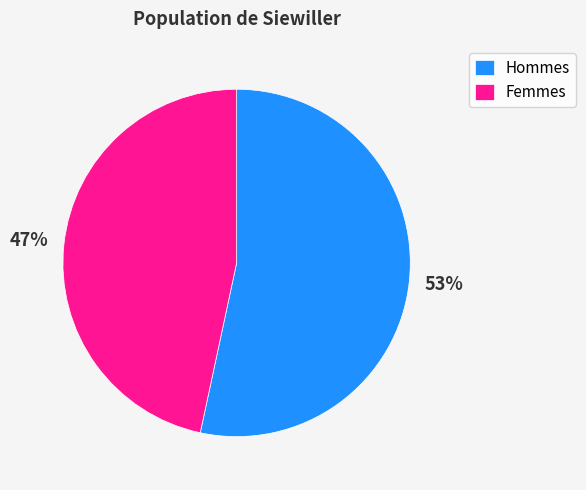

Is the sum of Femmes and Hommes greater than half?

Yes